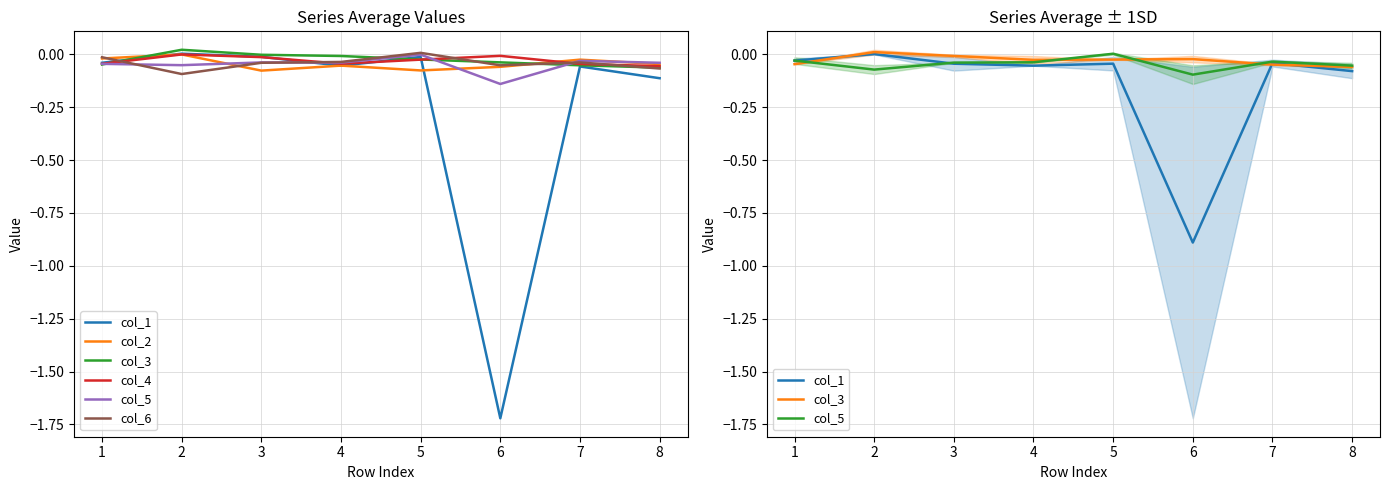

At how many categories does at least one series exceed 0?

2